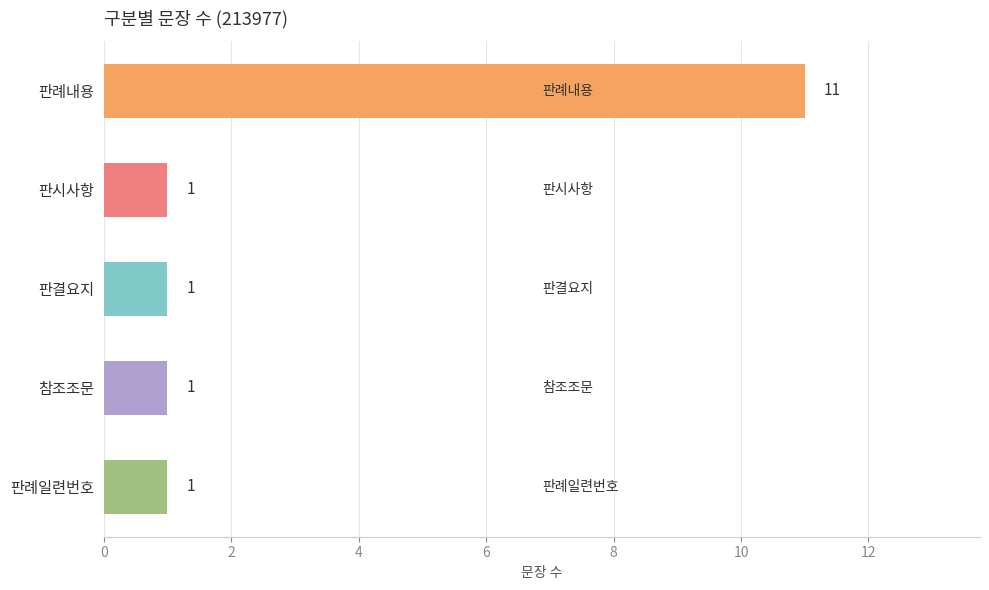

What is the minimum value shown in the chart?

1